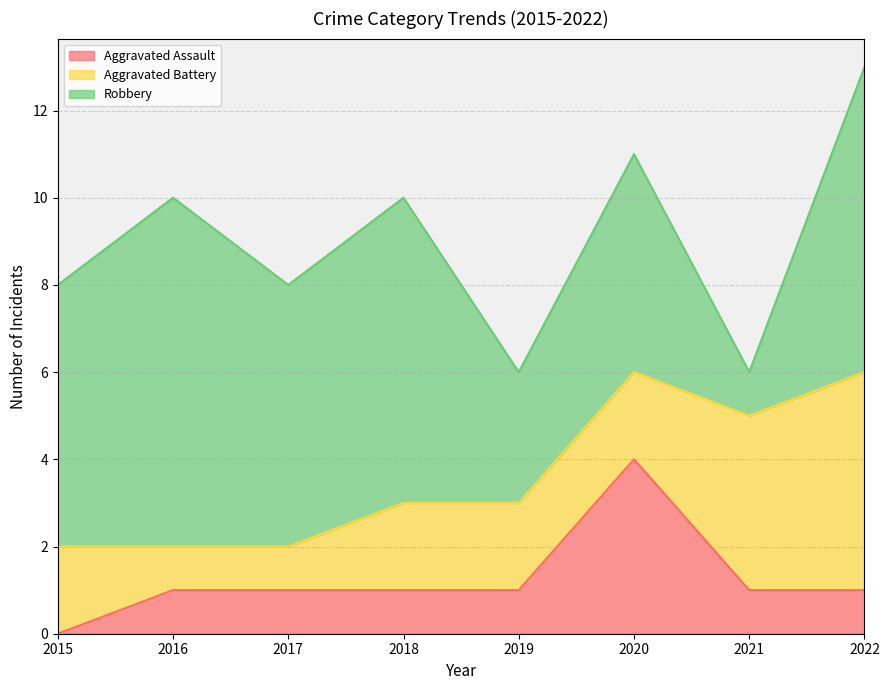

True or false: Robbery and Aggravated Assault intersect in this chart.

False